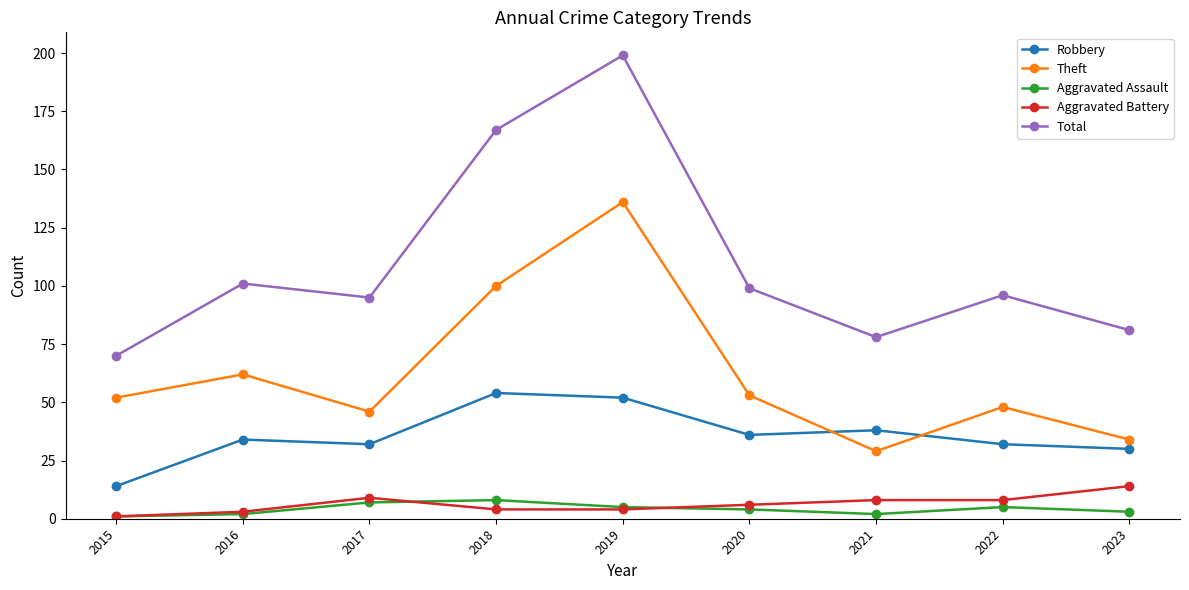

What is the value of the Theft point at the 4th from the left?

100